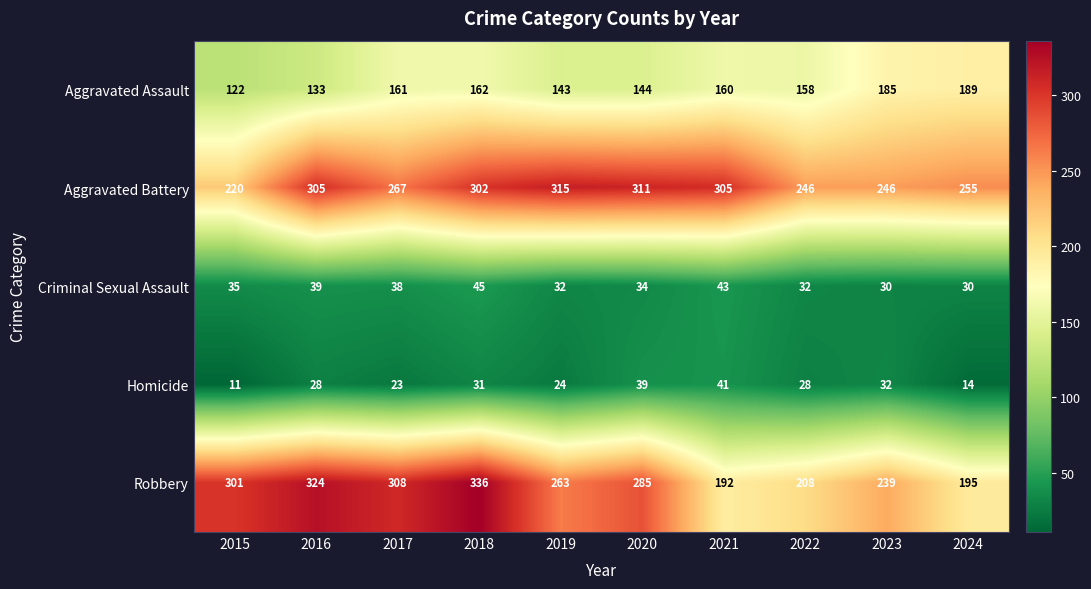

Where does the Aggravated Battery series first go above 302?

2016